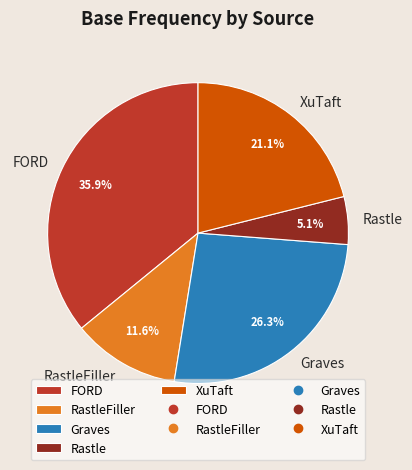

To the nearest percent, what portion does FORD represent?

36%